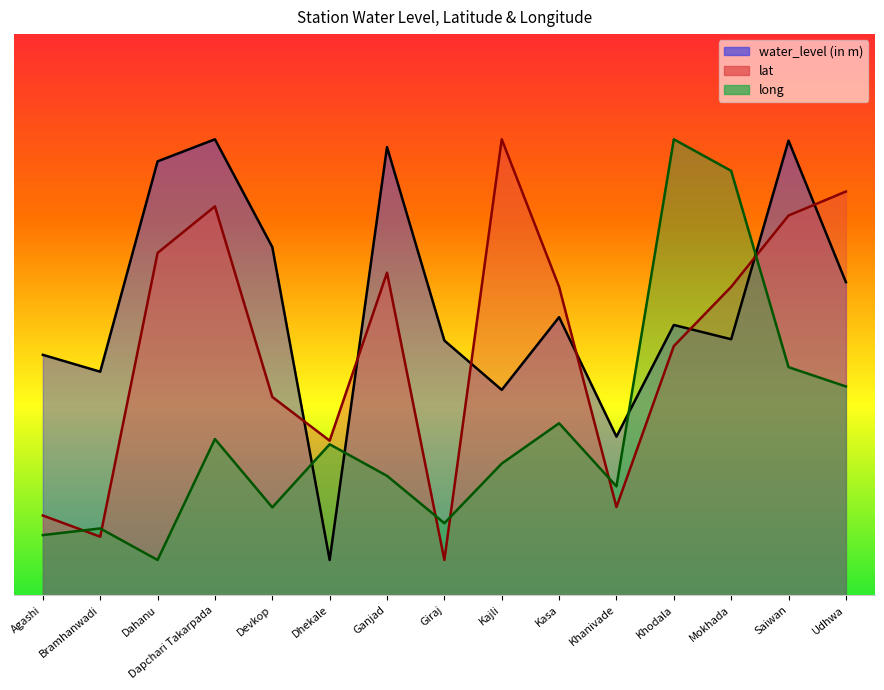

True or false: water_level (in m) has more than 0 points higher than both neighbors.

True